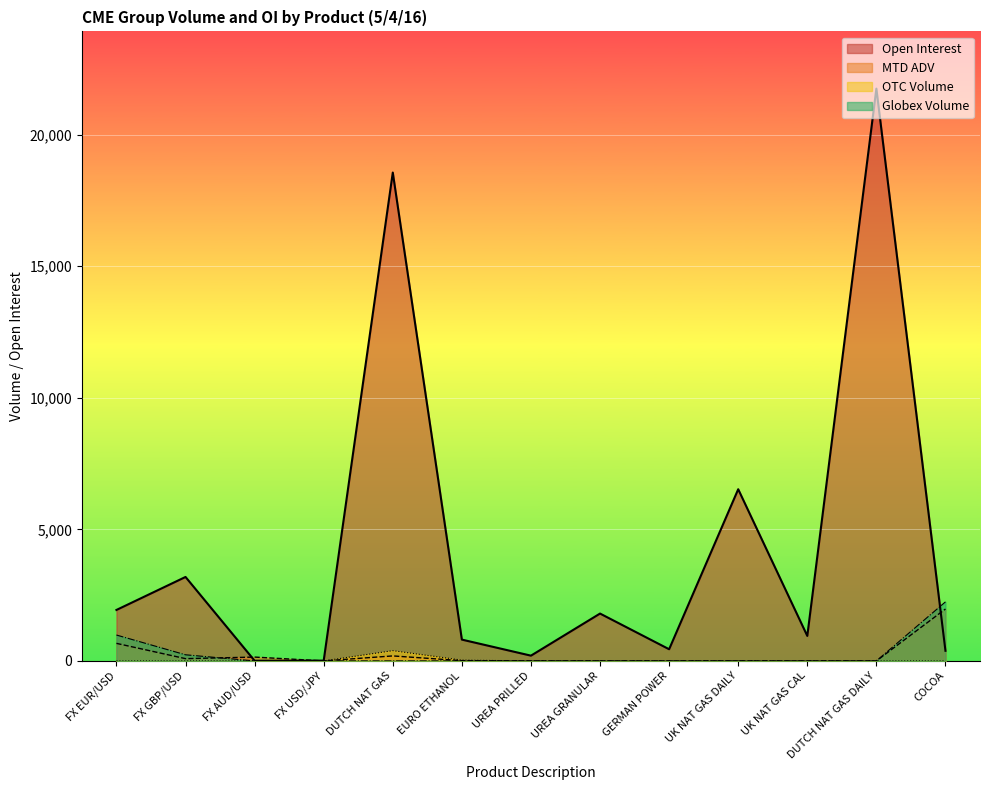

What is the highest value of the Open Interest series?

21750.0